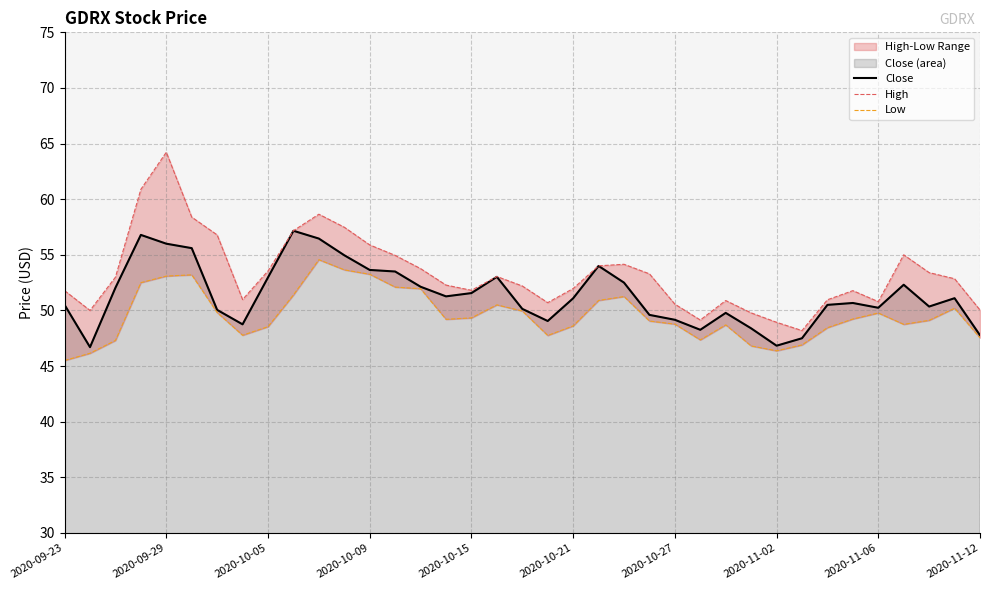

List the series in order of their peak value, lowest first.

Low, Close, High